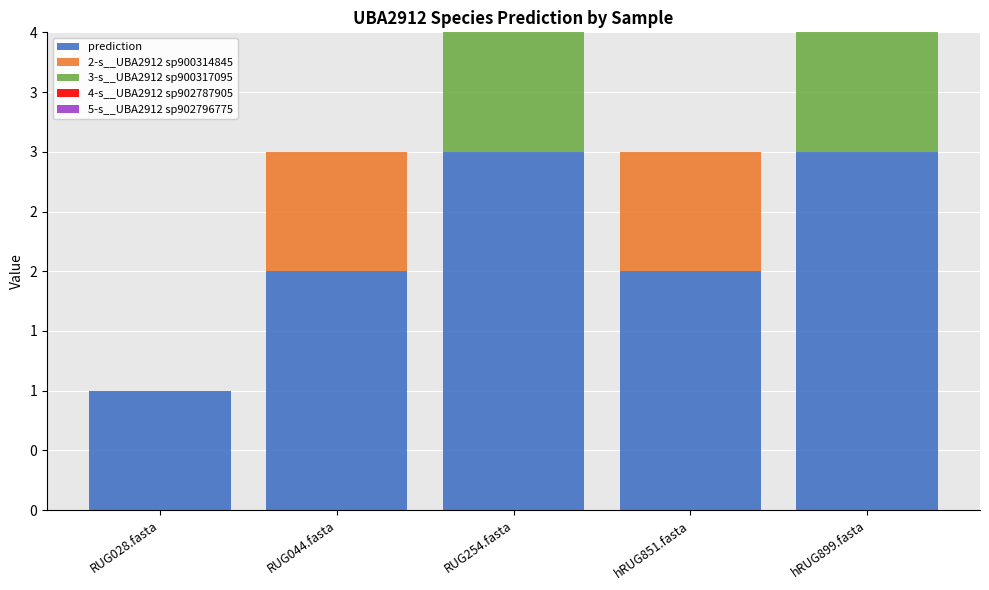

The prediction series shows 3 at hRUG899.fasta. True or false?

True